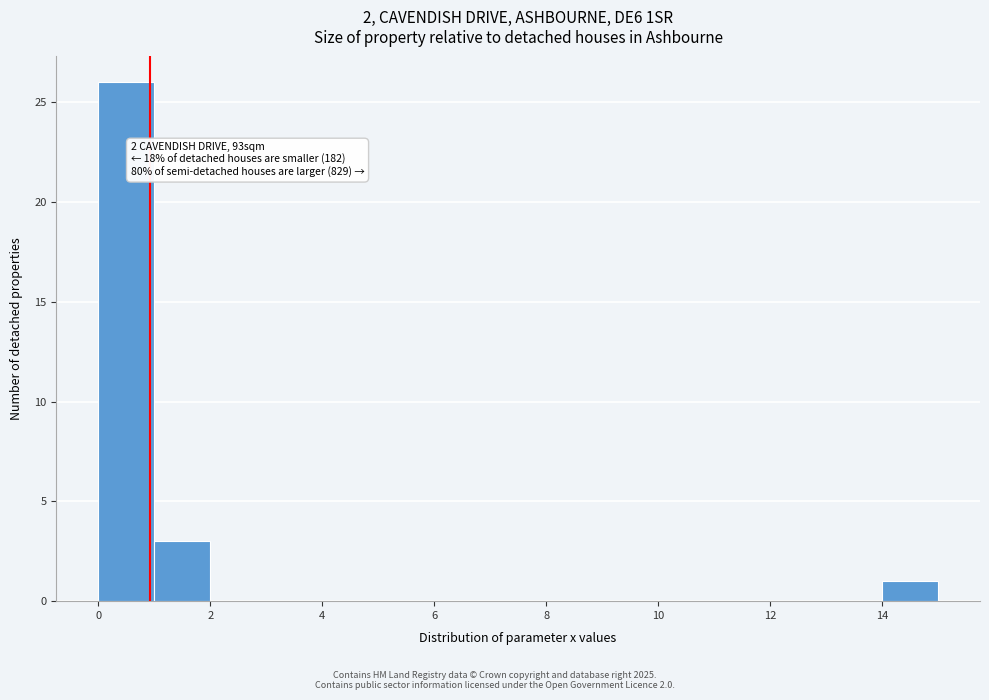

Which range on the x-axis has the tallest bar?

0 to 1